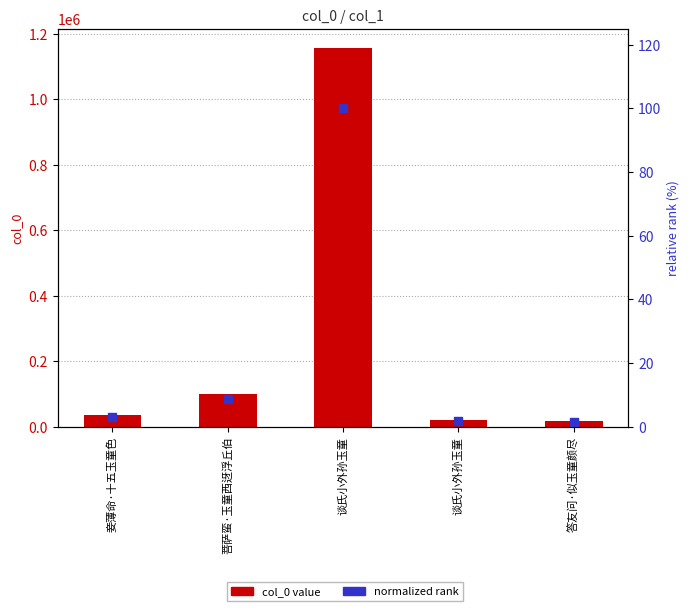

At how many categories does at least one series exceed 223720?

1